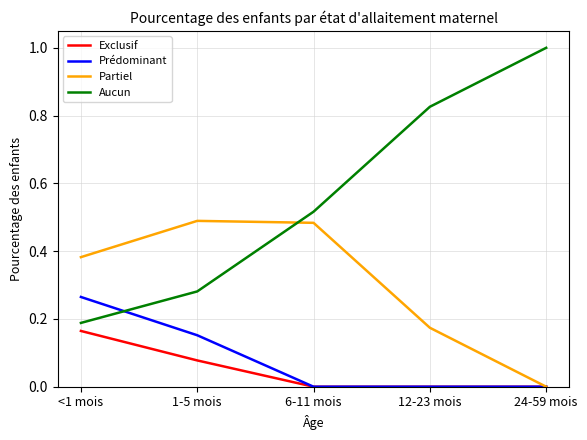

How many intersections are there between Aucun and Partiel?

1